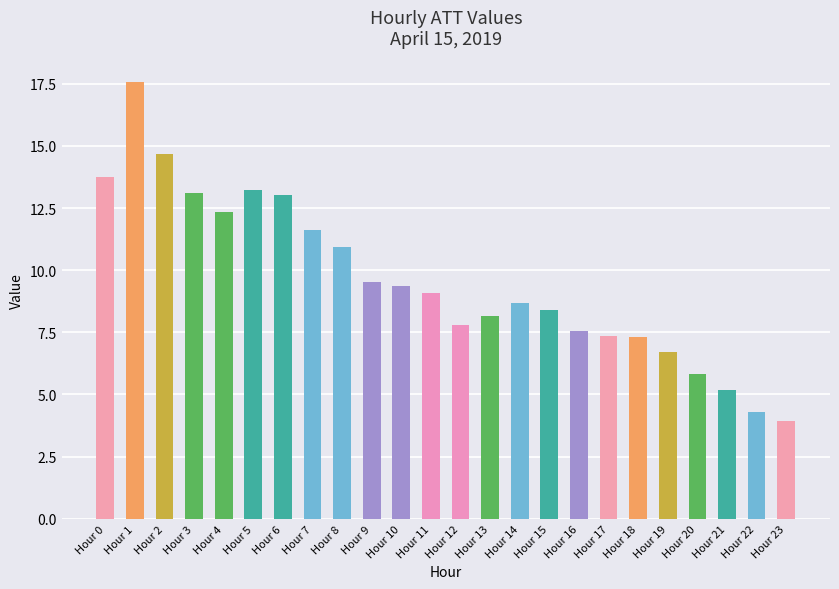

The value at Hour 6 is 13.0. True or false?

True